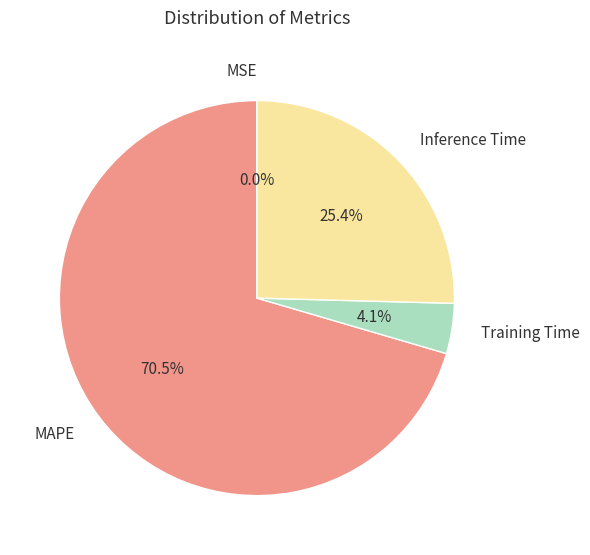

Which category has the biggest portion of the pie?

MAPE